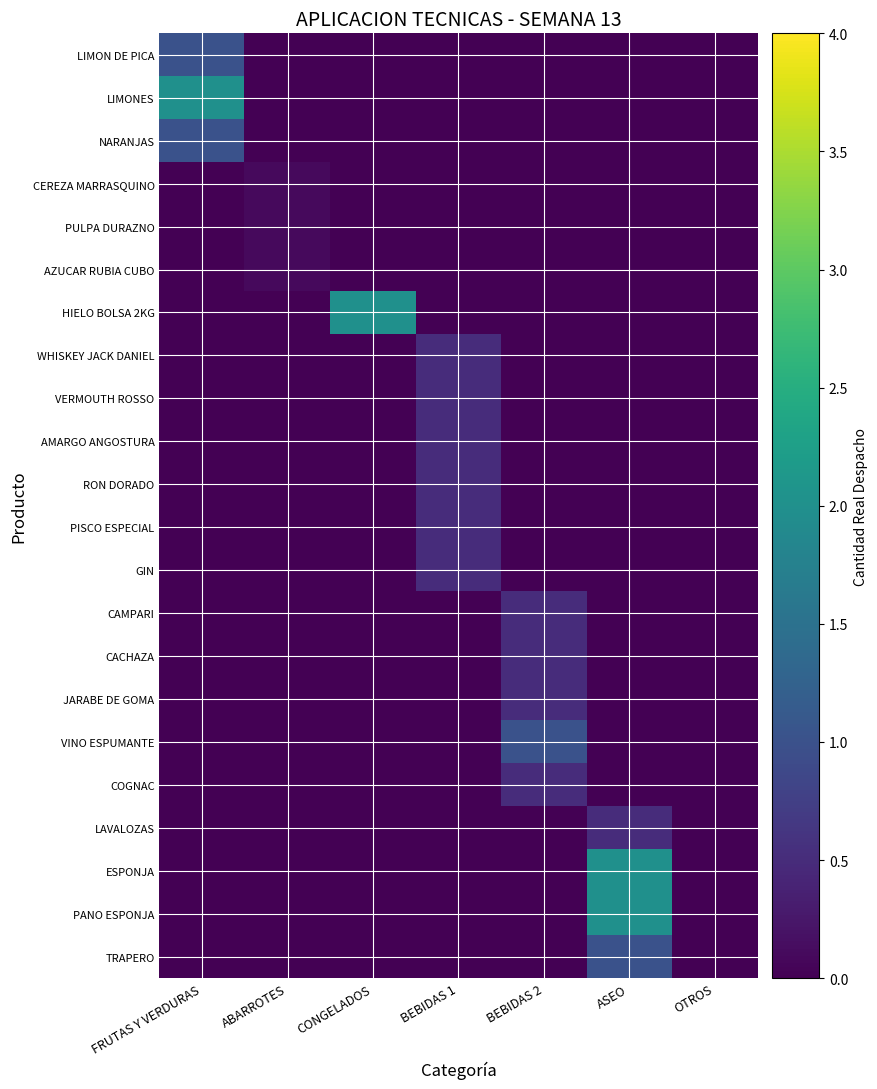

Reading right to left, extract all data points from this chart.

LIMON DE PICA: OTROS=0.0	ASEO=0.0	BEBIDAS 2=0.0	BEBIDAS 1=0.0	CONGELADOS=0.0	ABARROTES=0.0	FRUTAS Y VERDURAS=1.0
LIMONES: OTROS=0.0	ASEO=0.0	BEBIDAS 2=0.0	BEBIDAS 1=0.0	CONGELADOS=0.0	ABARROTES=0.0	FRUTAS Y VERDURAS=2.0
NARANJAS: OTROS=0.0	ASEO=0.0	BEBIDAS 2=0.0	BEBIDAS 1=0.0	CONGELADOS=0.0	ABARROTES=0.0	FRUTAS Y VERDURAS=1.0
CEREZA MARRASQUINO: OTROS=0.0	ASEO=0.0	BEBIDAS 2=0.0	BEBIDAS 1=0.0	CONGELADOS=0.0	ABARROTES=0.1	FRUTAS Y VERDURAS=0.0
PULPA DURAZNO: OTROS=0.0	ASEO=0.0	BEBIDAS 2=0.0	BEBIDAS 1=0.0	CONGELADOS=0.0	ABARROTES=0.1	FRUTAS Y VERDURAS=0.0
AZUCAR RUBIA CUBO: OTROS=0.0	ASEO=0.0	BEBIDAS 2=0.0	BEBIDAS 1=0.0	CONGELADOS=0.0	ABARROTES=0.1	FRUTAS Y VERDURAS=0.0
HIELO BOLSA 2KG: OTROS=0.0	ASEO=0.0	BEBIDAS 2=0.0	BEBIDAS 1=0.0	CONGELADOS=2.0	ABARROTES=0.0	FRUTAS Y VERDURAS=0.0
WHISKEY JACK DANIEL: OTROS=0.0	ASEO=0.0	BEBIDAS 2=0.0	BEBIDAS 1=0.5	CONGELADOS=0.0	ABARROTES=0.0	FRUTAS Y VERDURAS=0.0
VERMOUTH ROSSO: OTROS=0.0	ASEO=0.0	BEBIDAS 2=0.0	BEBIDAS 1=0.5	CONGELADOS=0.0	ABARROTES=0.0	FRUTAS Y VERDURAS=0.0
AMARGO ANGOSTURA: OTROS=0.0	ASEO=0.0	BEBIDAS 2=0.0	BEBIDAS 1=0.5	CONGELADOS=0.0	ABARROTES=0.0	FRUTAS Y VERDURAS=0.0
RON DORADO: OTROS=0.0	ASEO=0.0	BEBIDAS 2=0.0	BEBIDAS 1=0.5	CONGELADOS=0.0	ABARROTES=0.0	FRUTAS Y VERDURAS=0.0
PISCO ESPECIAL: OTROS=0.0	ASEO=0.0	BEBIDAS 2=0.0	BEBIDAS 1=0.5	CONGELADOS=0.0	ABARROTES=0.0	FRUTAS Y VERDURAS=0.0
GIN: OTROS=0.0	ASEO=0.0	BEBIDAS 2=0.0	BEBIDAS 1=0.5	CONGELADOS=0.0	ABARROTES=0.0	FRUTAS Y VERDURAS=0.0
CAMPARI: OTROS=0.0	ASEO=0.0	BEBIDAS 2=0.5	BEBIDAS 1=0.0	CONGELADOS=0.0	ABARROTES=0.0	FRUTAS Y VERDURAS=0.0
CACHAZA: OTROS=0.0	ASEO=0.0	BEBIDAS 2=0.5	BEBIDAS 1=0.0	CONGELADOS=0.0	ABARROTES=0.0	FRUTAS Y VERDURAS=0.0
JARABE DE GOMA: OTROS=0.0	ASEO=0.0	BEBIDAS 2=0.5	BEBIDAS 1=0.0	CONGELADOS=0.0	ABARROTES=0.0	FRUTAS Y VERDURAS=0.0
VINO ESPUMANTE: OTROS=0.0	ASEO=0.0	BEBIDAS 2=1.0	BEBIDAS 1=0.0	CONGELADOS=0.0	ABARROTES=0.0	FRUTAS Y VERDURAS=0.0
COGNAC: OTROS=0.0	ASEO=0.0	BEBIDAS 2=0.5	BEBIDAS 1=0.0	CONGELADOS=0.0	ABARROTES=0.0	FRUTAS Y VERDURAS=0.0
LAVALOZAS: OTROS=0.0	ASEO=0.5	BEBIDAS 2=0.0	BEBIDAS 1=0.0	CONGELADOS=0.0	ABARROTES=0.0	FRUTAS Y VERDURAS=0.0
ESPONJA: OTROS=0.0	ASEO=2.0	BEBIDAS 2=0.0	BEBIDAS 1=0.0	CONGELADOS=0.0	ABARROTES=0.0	FRUTAS Y VERDURAS=0.0
PANO ESPONJA: OTROS=0.0	ASEO=2.0	BEBIDAS 2=0.0	BEBIDAS 1=0.0	CONGELADOS=0.0	ABARROTES=0.0	FRUTAS Y VERDURAS=0.0
TRAPERO: OTROS=0.0	ASEO=1.0	BEBIDAS 2=0.0	BEBIDAS 1=0.0	CONGELADOS=0.0	ABARROTES=0.0	FRUTAS Y VERDURAS=0.0